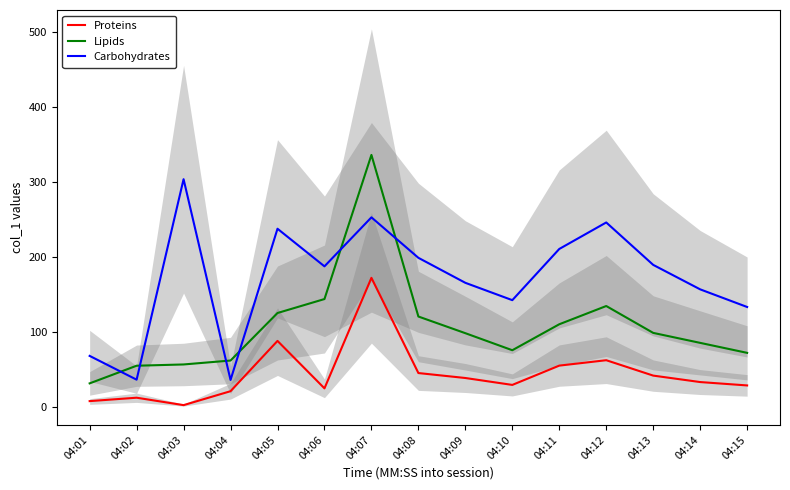

Rank the series by their average value, from lowest to highest.

Proteins, Lipids, Carbohydrates